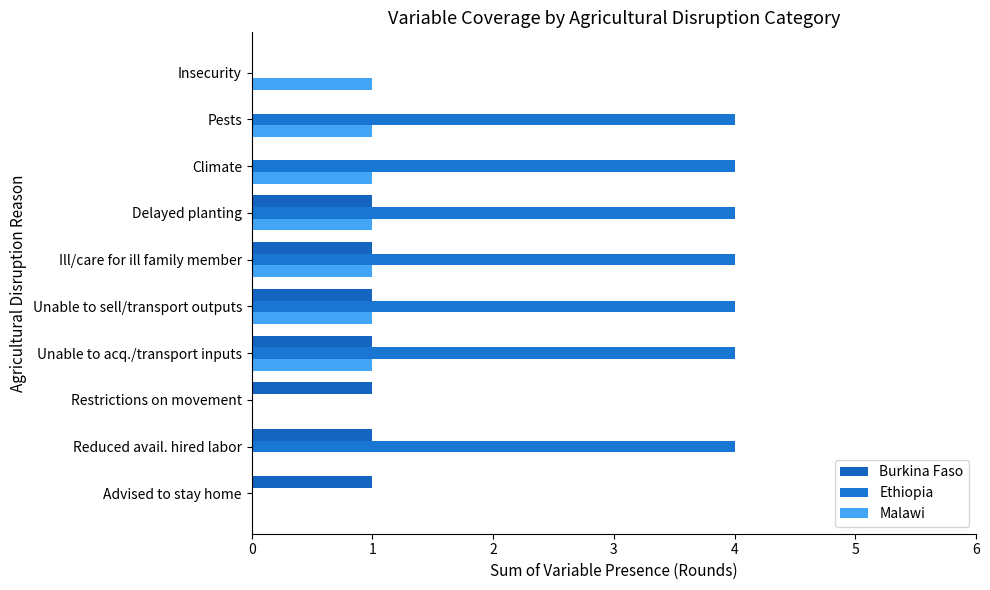

How many distinct data groups are displayed?

3